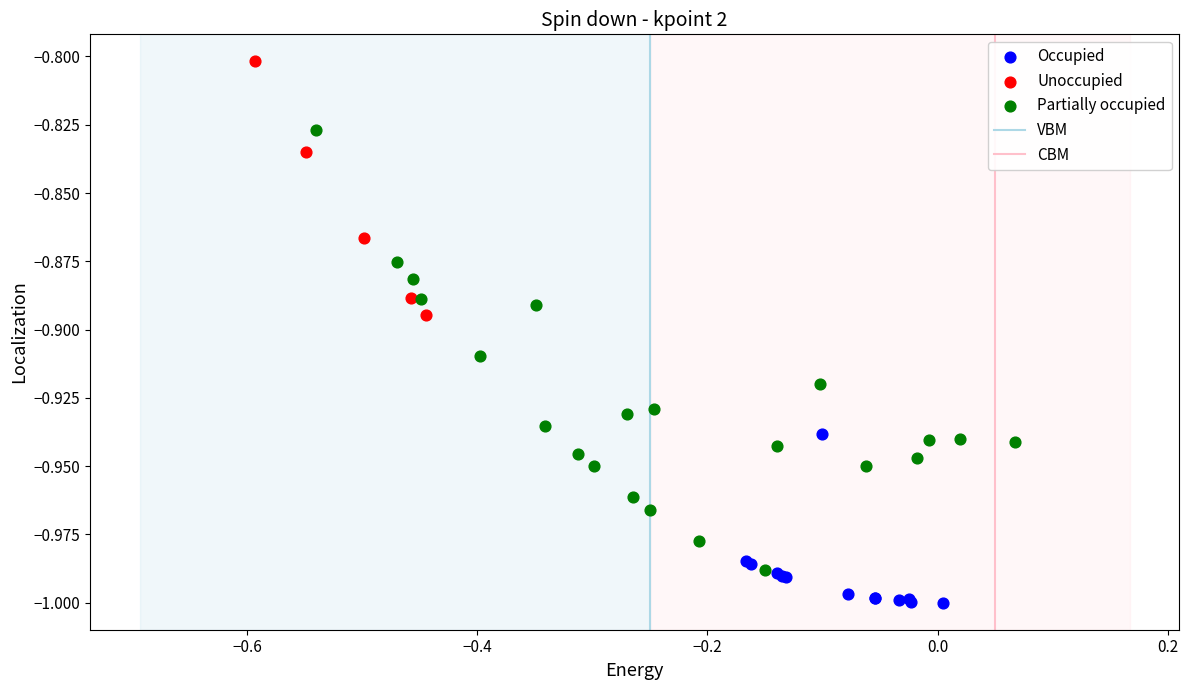

Which series reaches the maximum Y coordinate?

Unoccupied